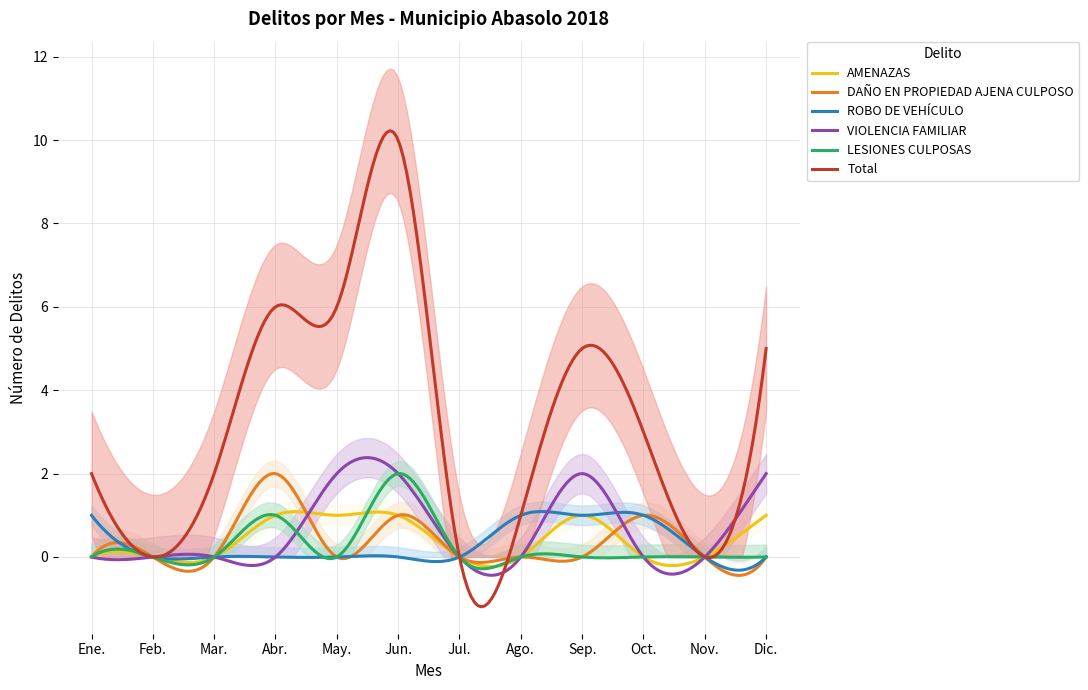

Reading left to right, extract all data points from this chart.

AMENAZAS: Ene.=0	Feb.=0	Mar.=0	Abr.=1	May.=1	Jun.=1	Jul.=0	Ago.=0	Sep.=1	Oct.=0	Nov.=0	Dic.=1
DAÑO EN PROPIEDAD AJENA CULPOSO: Ene.=0	Feb.=0	Mar.=0	Abr.=2	May.=0	Jun.=1	Jul.=0	Ago.=0	Sep.=0	Oct.=1	Nov.=0	Dic.=0
ROBO DE VEHÍCULO: Ene.=1	Feb.=0	Mar.=0	Abr.=0	May.=0	Jun.=0	Jul.=0	Ago.=1	Sep.=1	Oct.=1	Nov.=0	Dic.=0
VIOLENCIA FAMILIAR: Ene.=0	Feb.=0	Mar.=0	Abr.=0	May.=2	Jun.=2	Jul.=0	Ago.=0	Sep.=2	Oct.=0	Nov.=0	Dic.=2
LESIONES CULPOSAS: Ene.=0	Feb.=0	Mar.=0	Abr.=1	May.=0	Jun.=2	Jul.=0	Ago.=0	Sep.=0	Oct.=0	Nov.=0	Dic.=0
Total: Ene.=2	Feb.=0	Mar.=2	Abr.=6	May.=6	Jun.=10	Jul.=0	Ago.=1	Sep.=5	Oct.=3	Nov.=0	Dic.=5